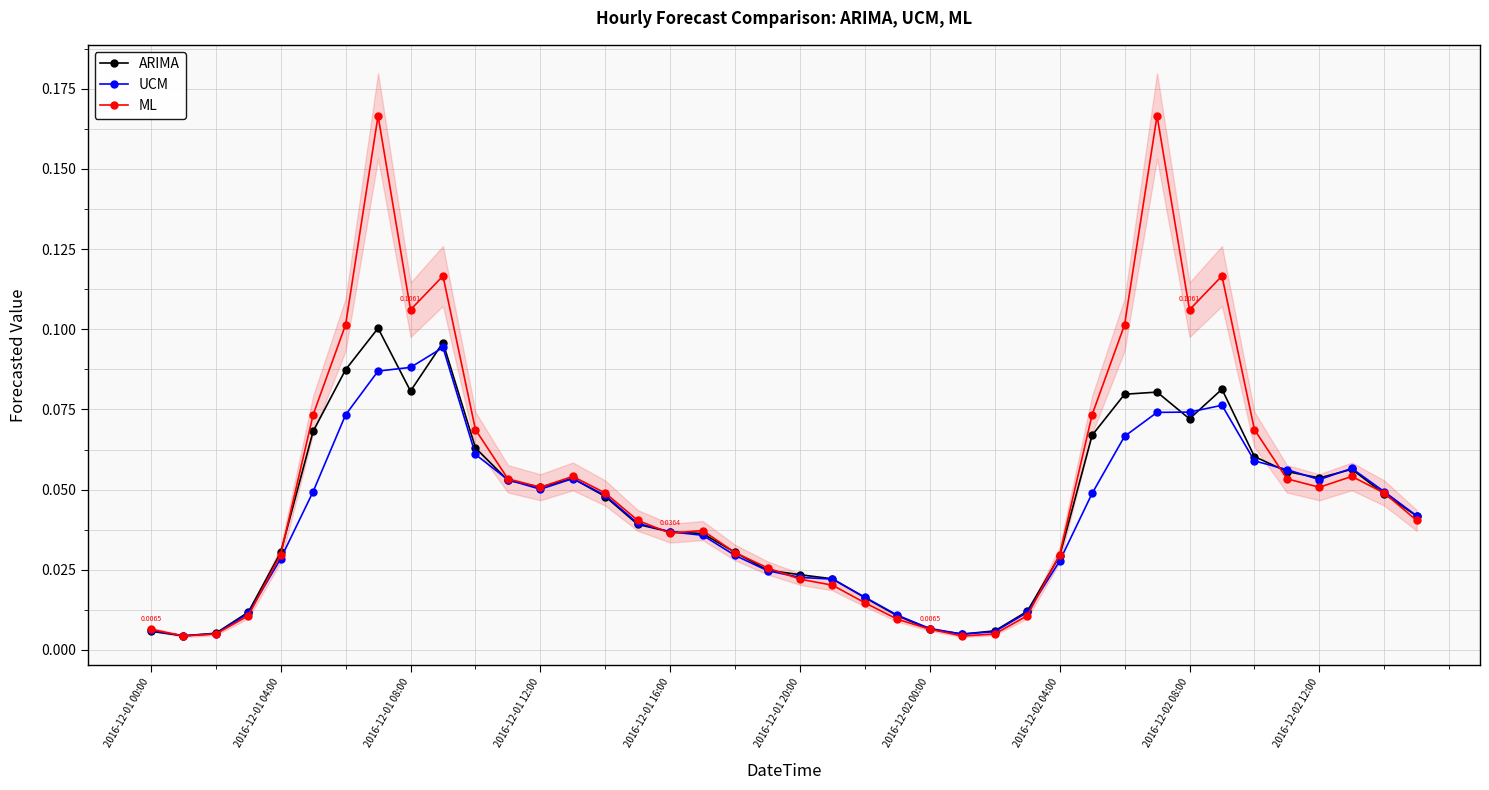

True or false: ML has more than 0 interior local peaks.

True